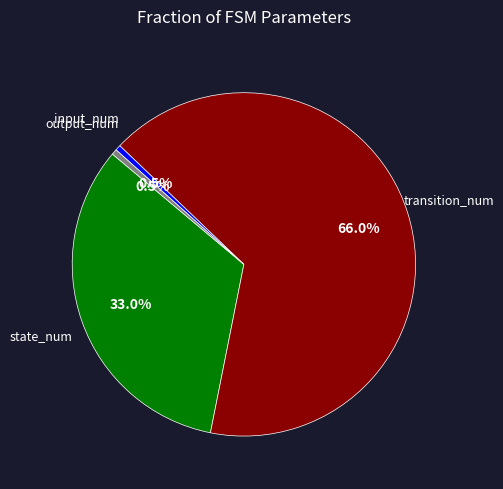

Does any single category account for the majority?

Yes